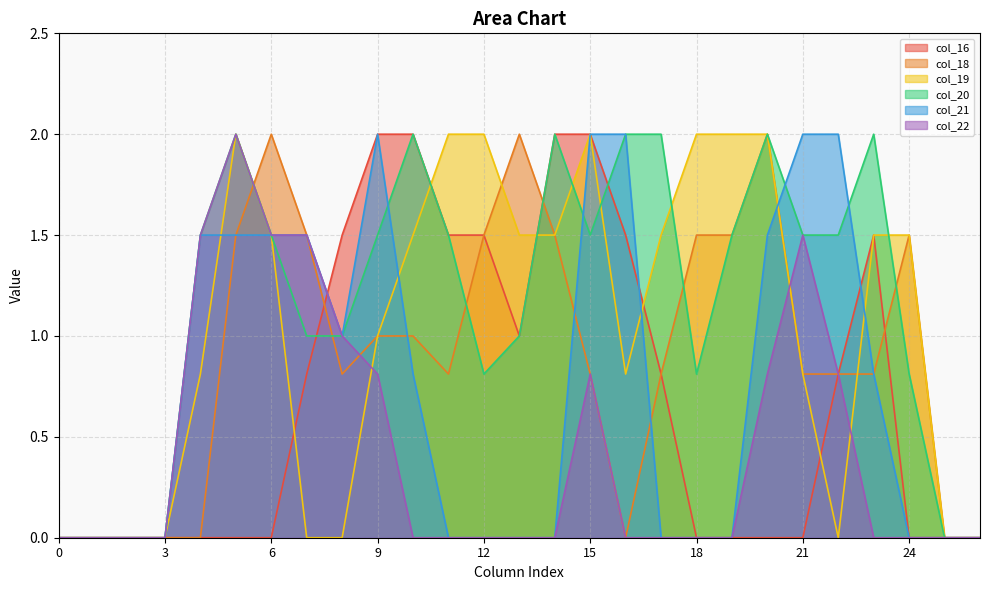

List the labels in order of col_22 value, smallest first.

0, 1, 2, 3, 10, 11, 12, 13, 14, 16, 17, 18, 19, 23, 24, 25, 26, 9, 15, 20, 22, 8, 4, 6, 7, 21, 5